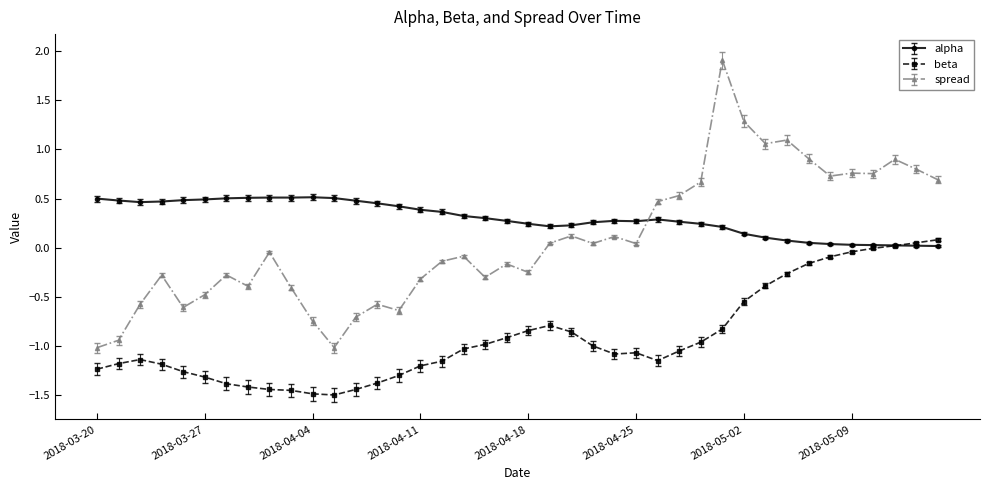

Rank the series by their maximum value, from highest to lowest.

spread, alpha, beta